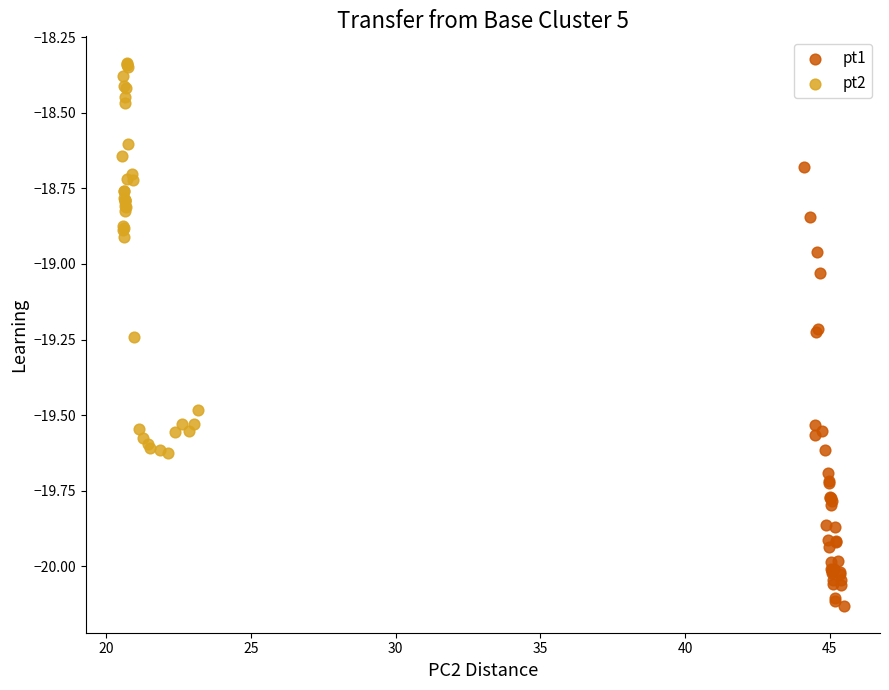

What are all the series names shown in the legend?

pt1, pt2